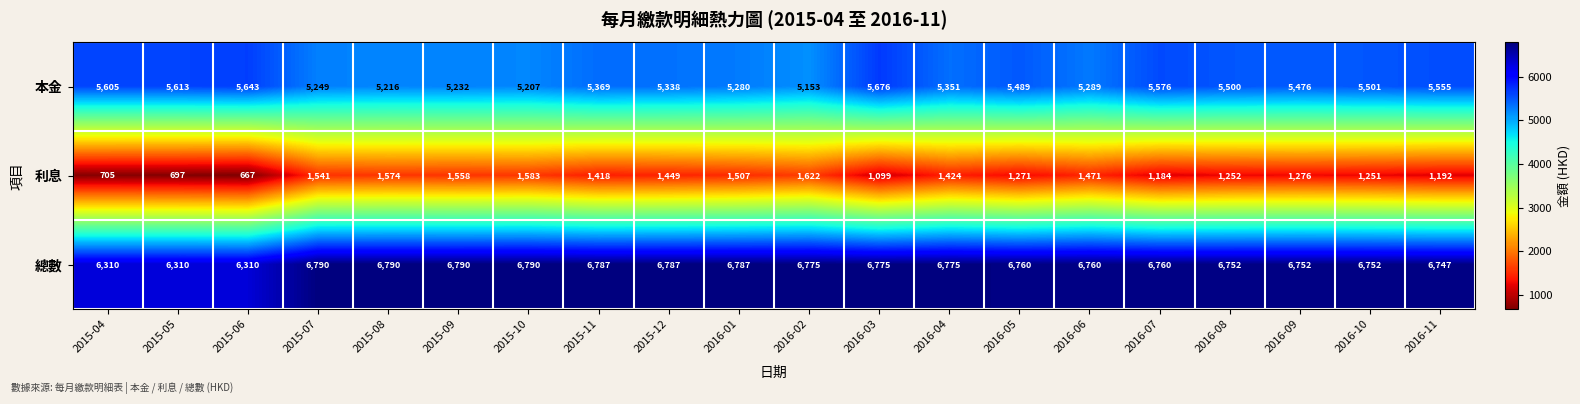

Is it true that 本金 equals 1578 at 2016-09?

False